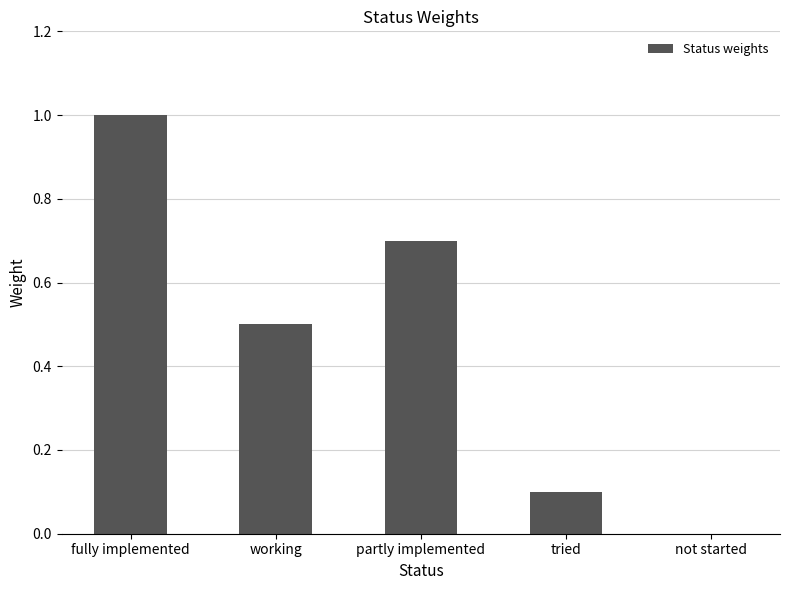

Read the value at fully implemented.

1.0